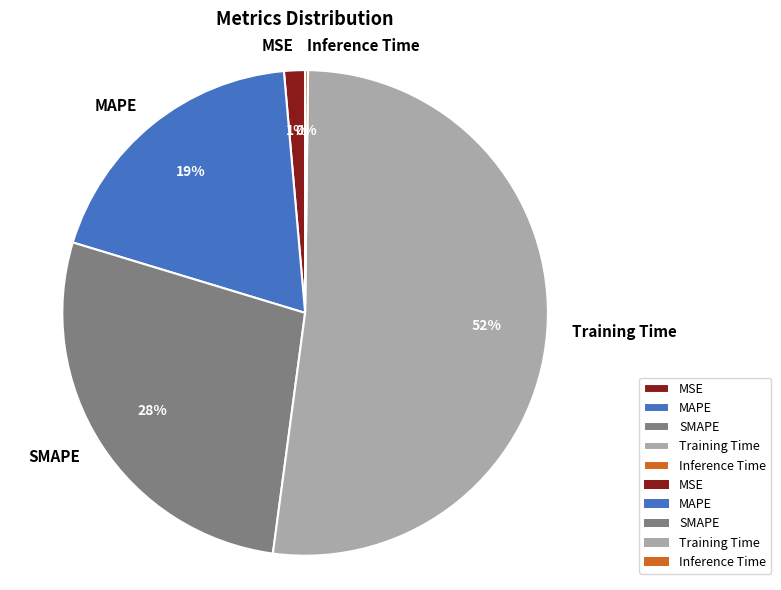

To the nearest percent, what is the average slice percentage?

20%